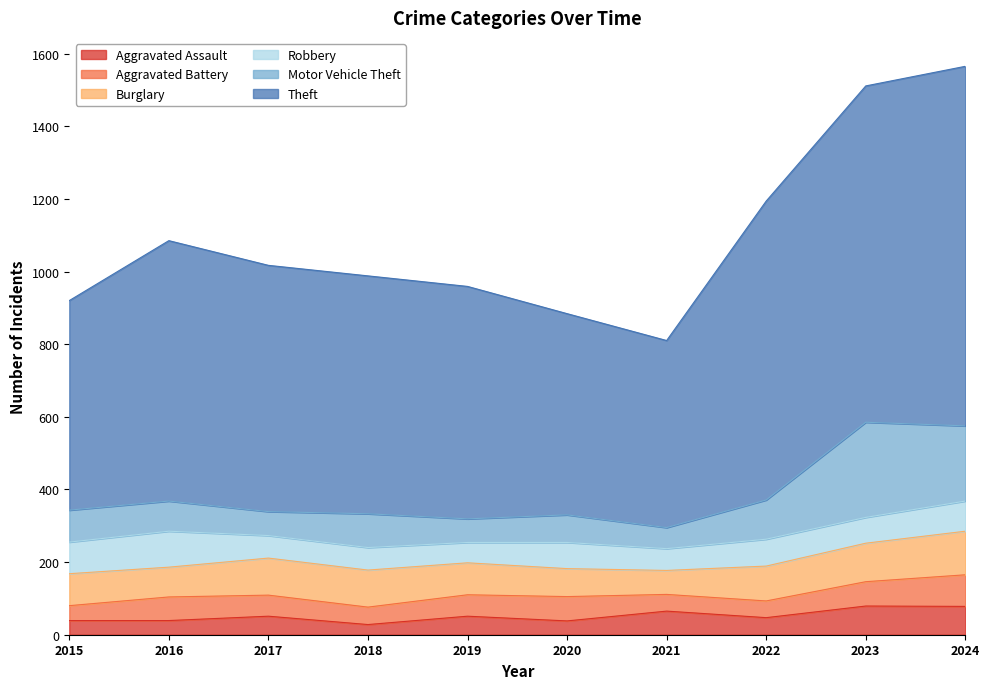

What is the approximate value of Motor Vehicle Theft at 2023?

262